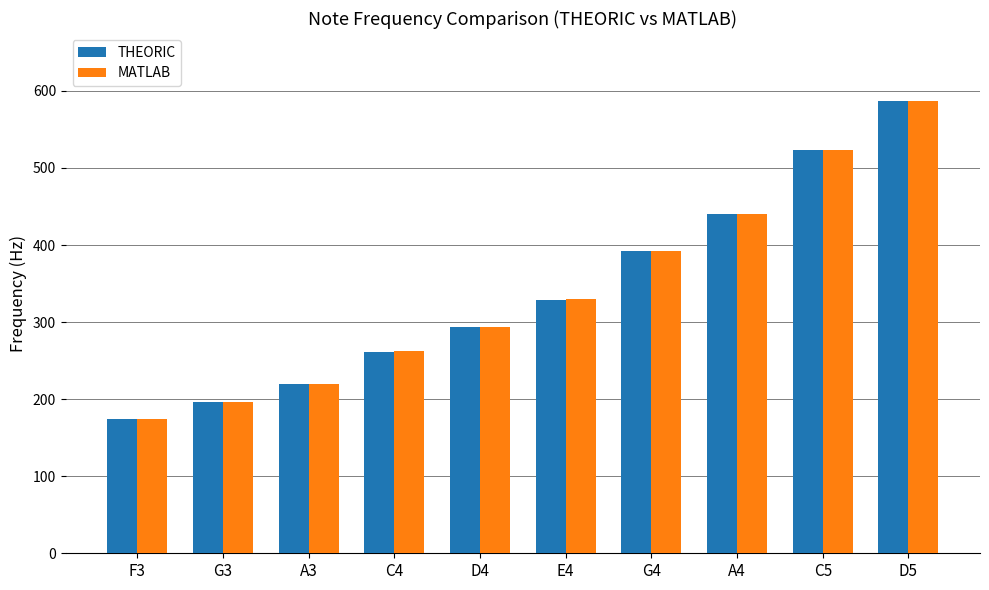

What are all the series names shown in the legend?

THEORIC, MATLAB